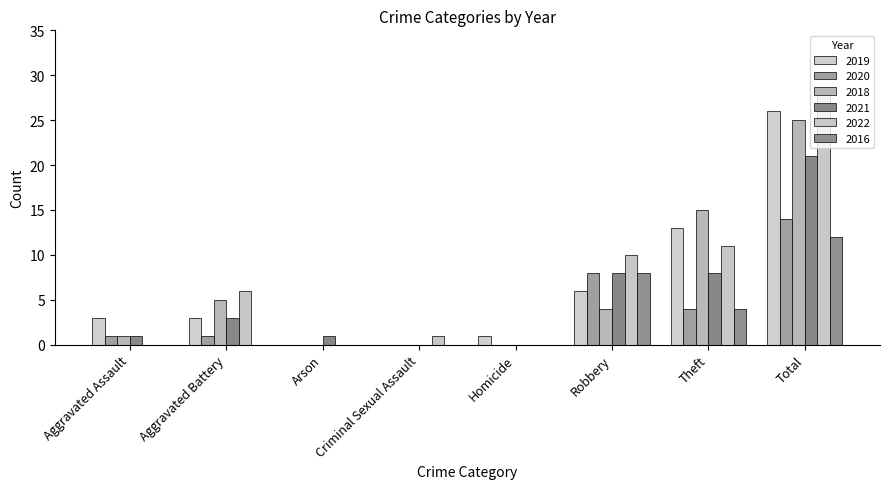

Which series has the widest spread of values?

2022